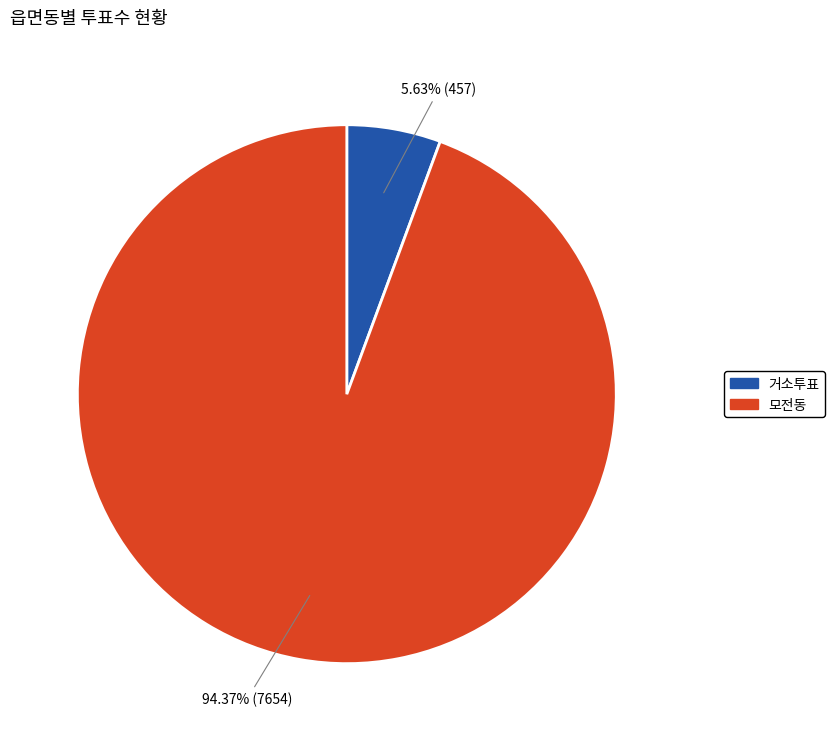

To the nearest percent, what is the average slice percentage?

50%